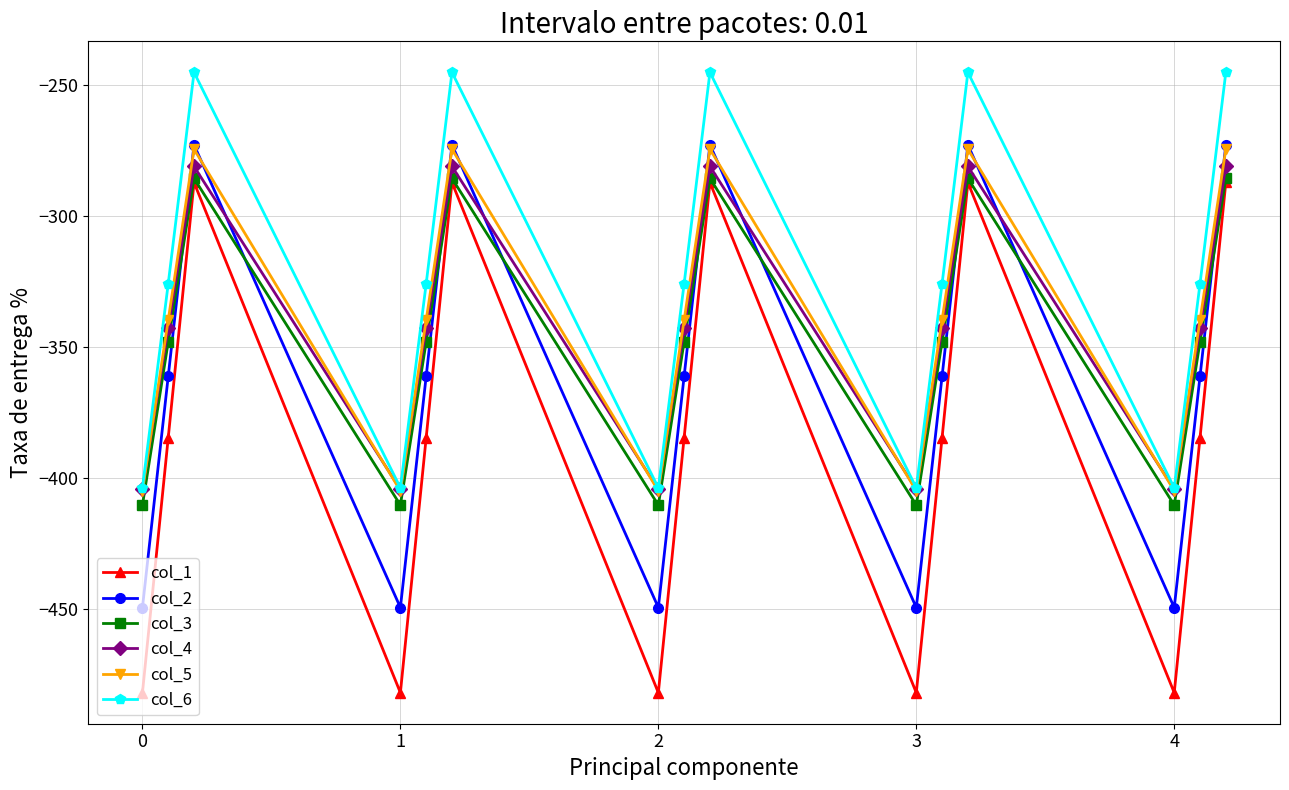

Which series has the largest range (max minus min)?

col_1